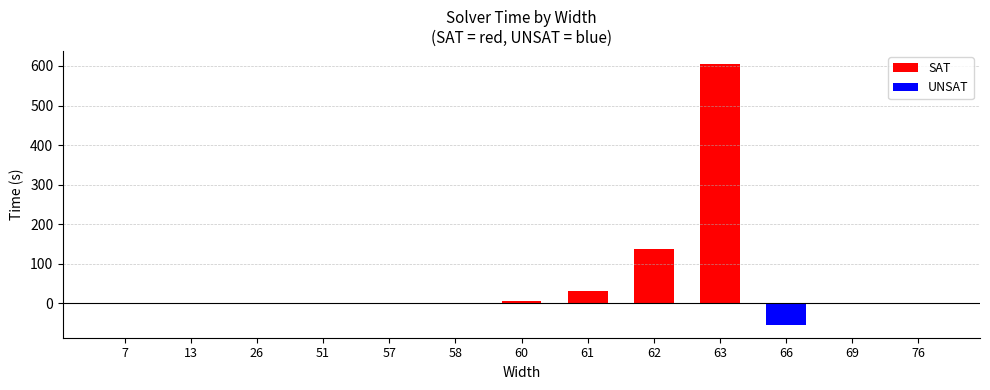

Count the number of categories in the chart.

13